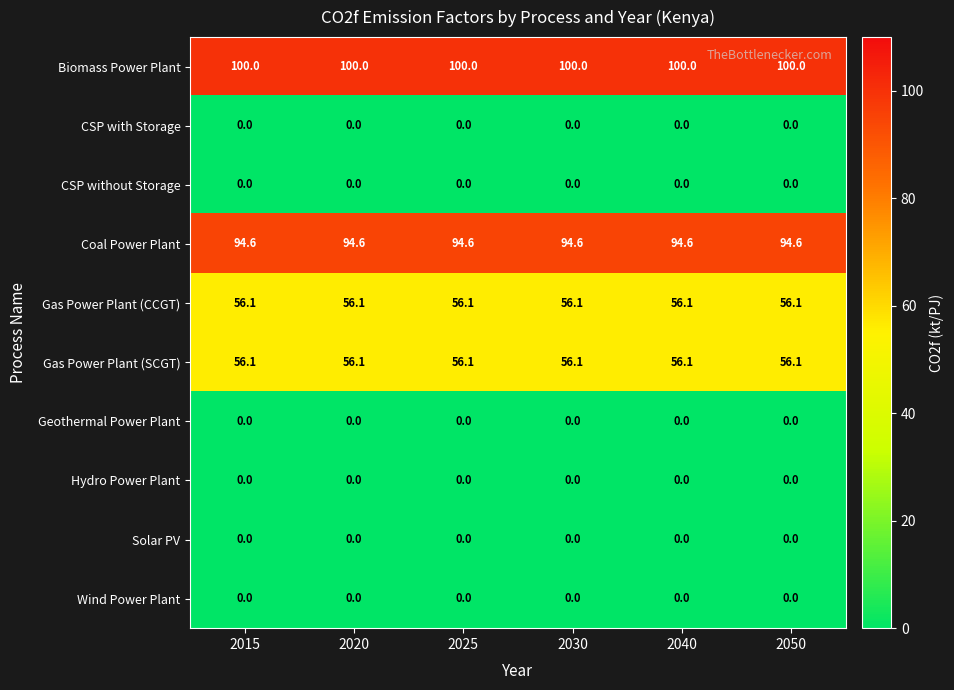

Which series has the largest total across all categories?

Biomass Power Plant